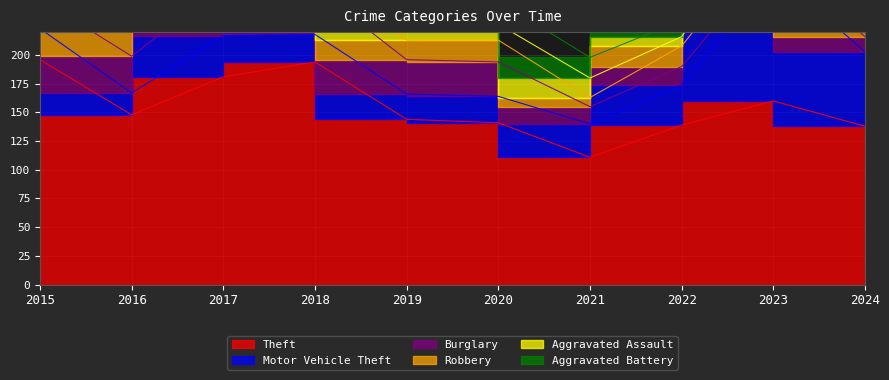

Which series has the widest spread of values?

Motor Vehicle Theft